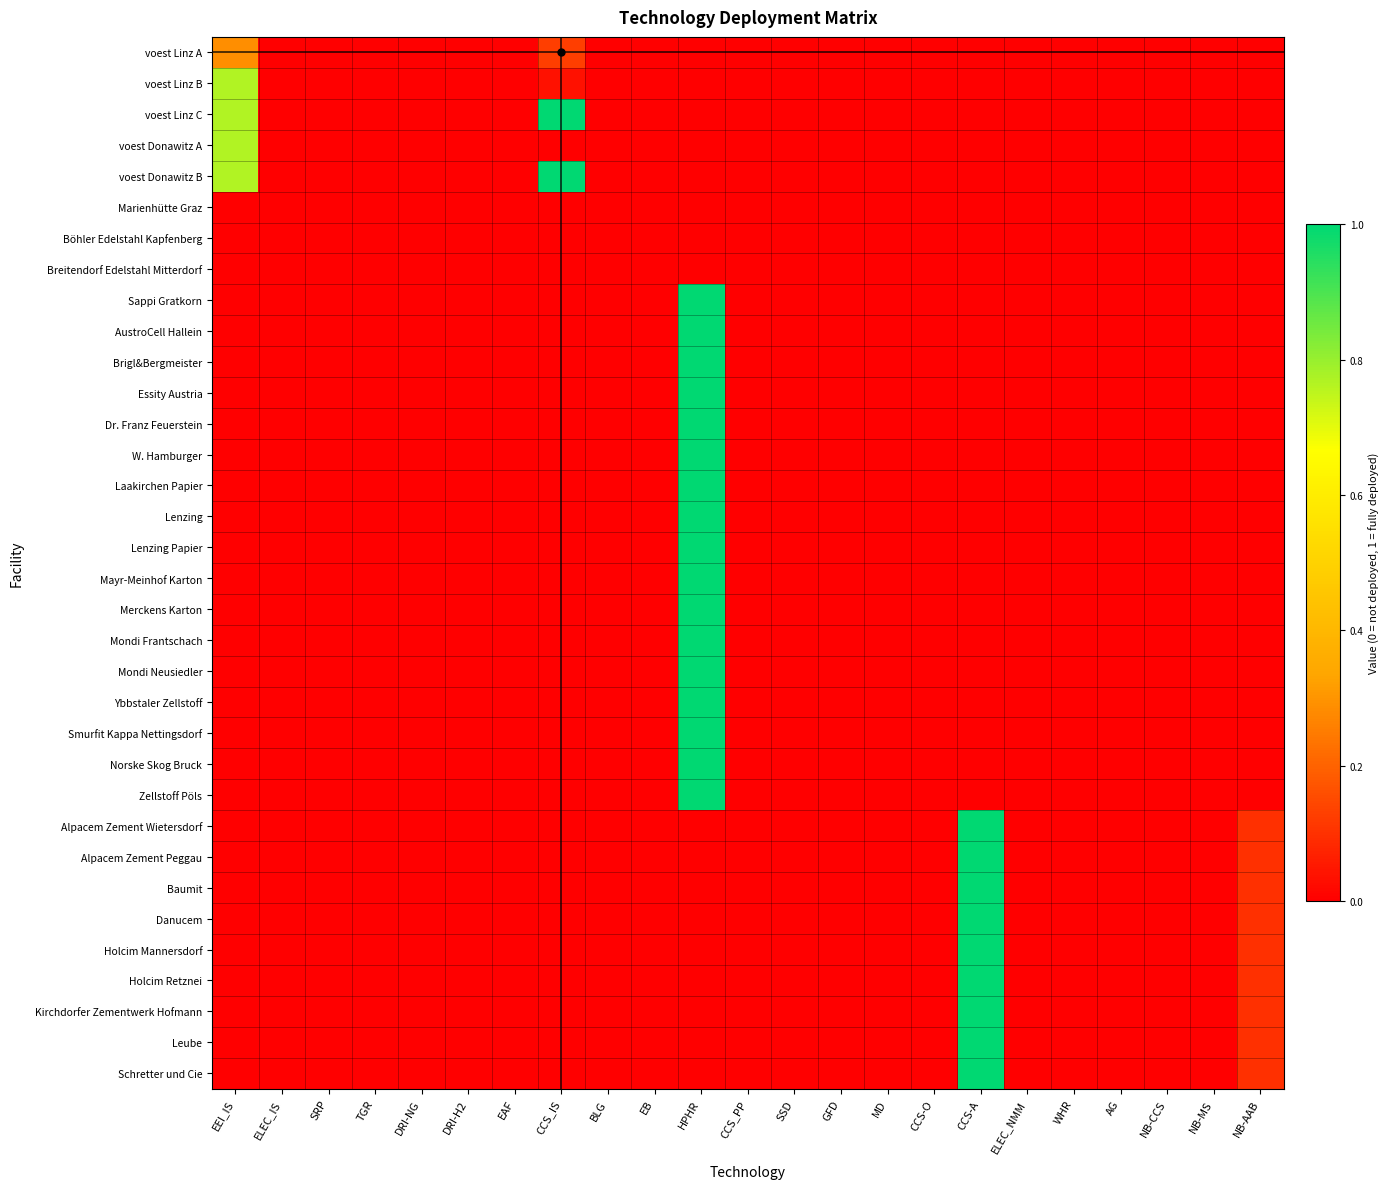

What is the total value across all series at HPHR?

17.0